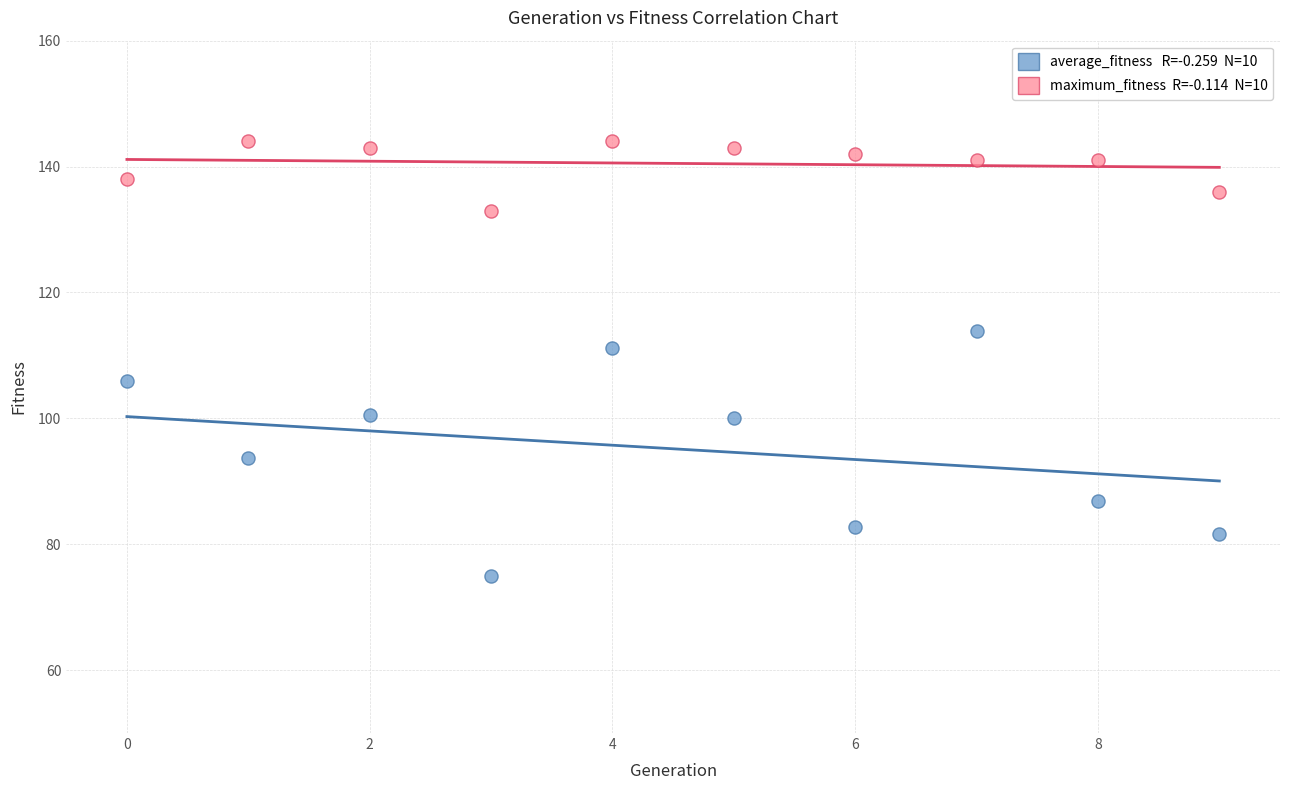

Across all data points, what is the range of Y values (max minus min)?

69.0